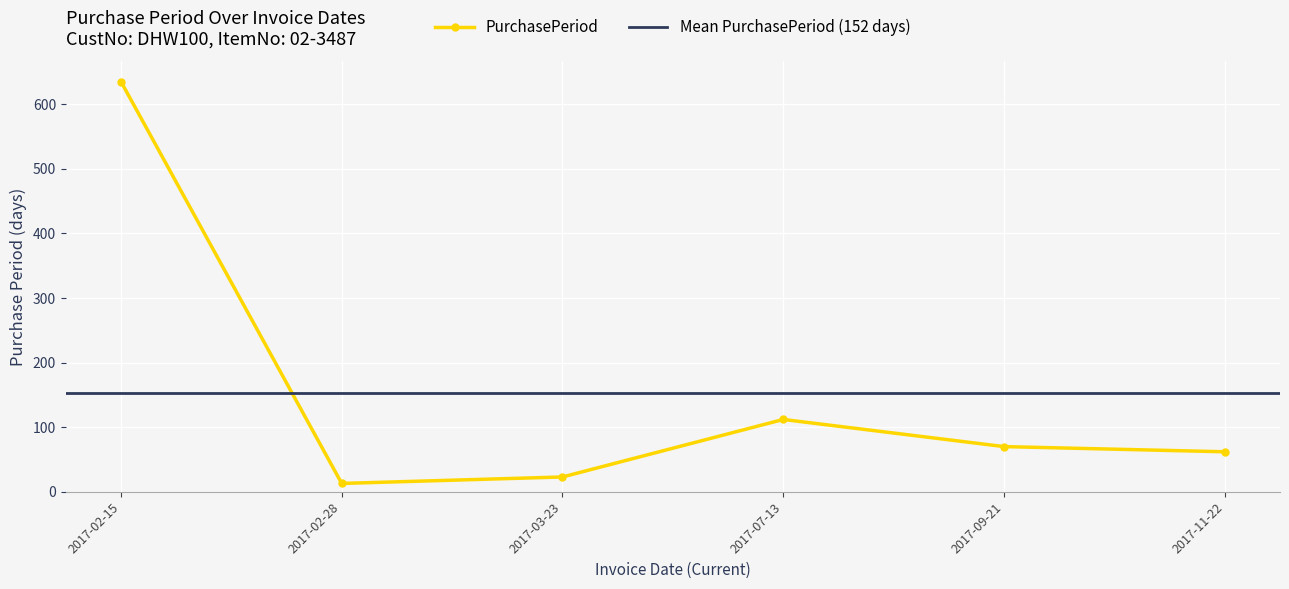

Reading left to right, what are all the values shown in this chart?

2017-02-15=635	2017-02-28=13	2017-03-23=23	2017-07-13=112	2017-09-21=70	2017-11-22=62